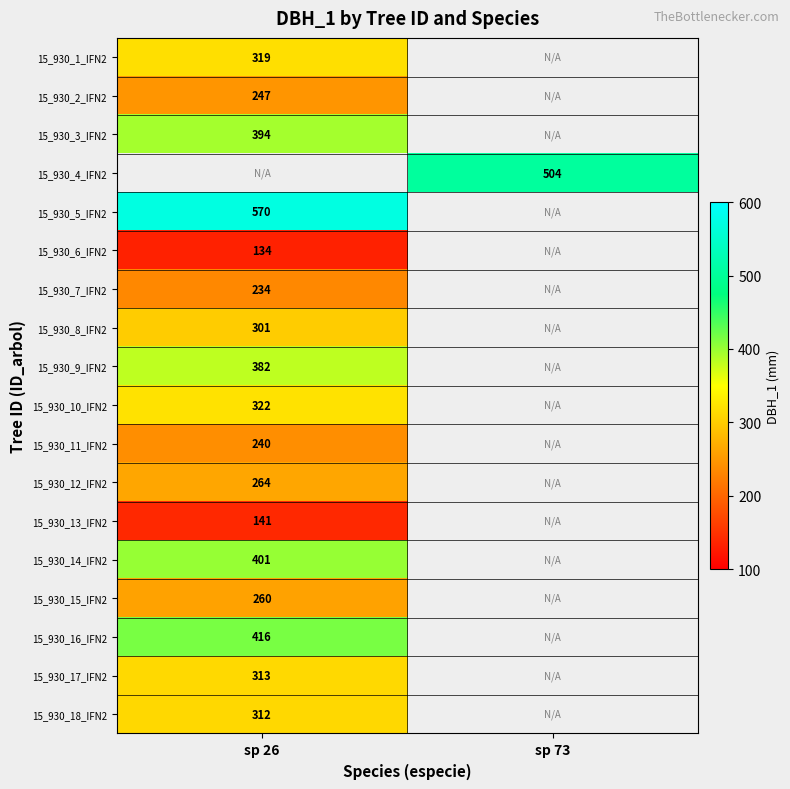

The 15_930_2_IFN2 series shows 247 at sp 26. True or false?

True